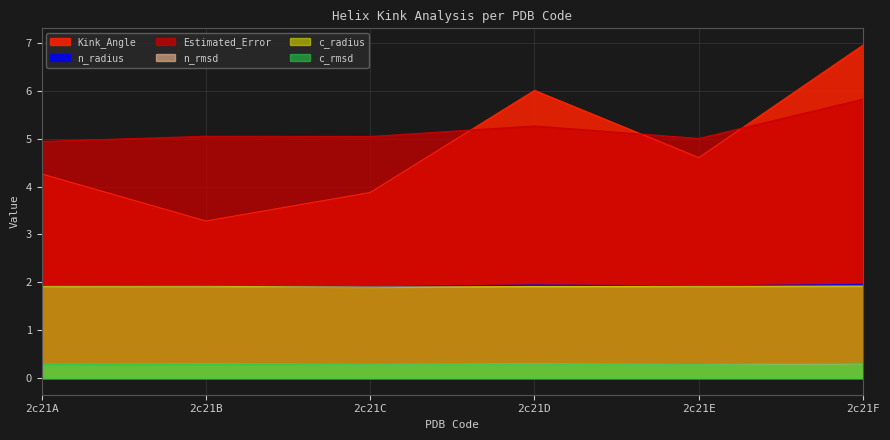

List the labels in order of n_rmsd value, largest first.

2c21F, 2c21D, 2c21B, 2c21A, 2c21C, 2c21E